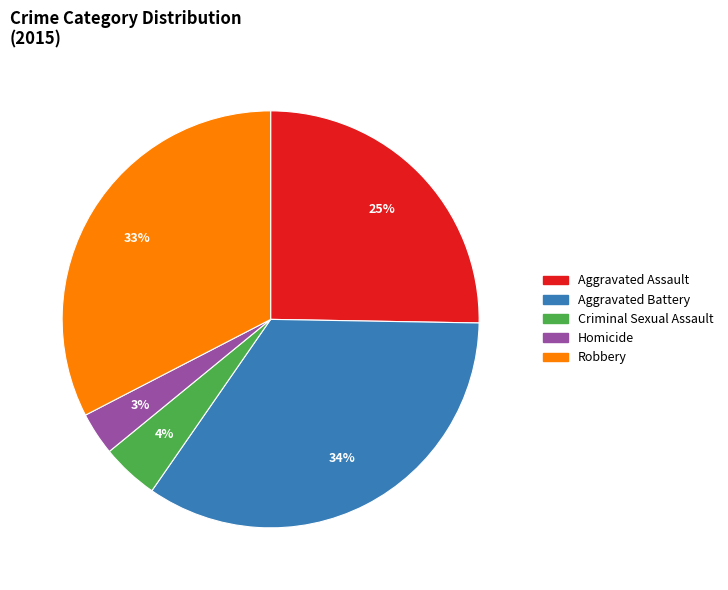

What percentage is the Aggravated Assault slice, to the nearest percent?

25%